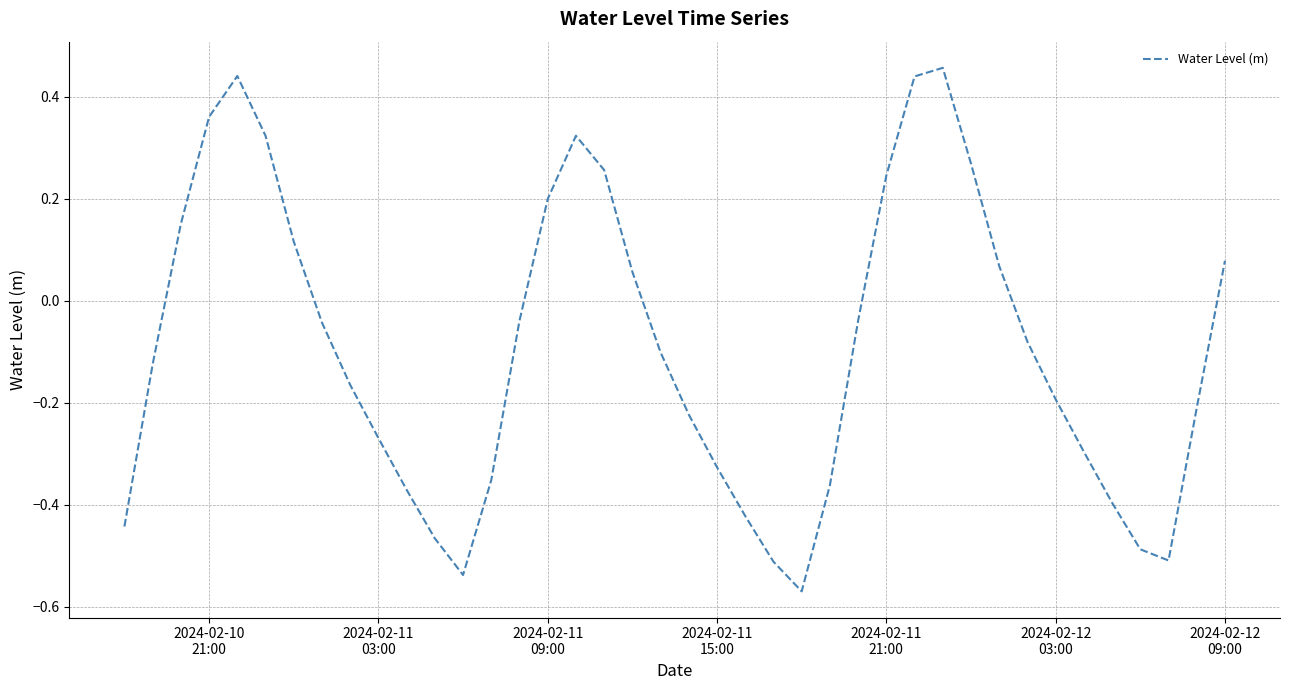

What is the difference between the maximum and minimum values?

1.0